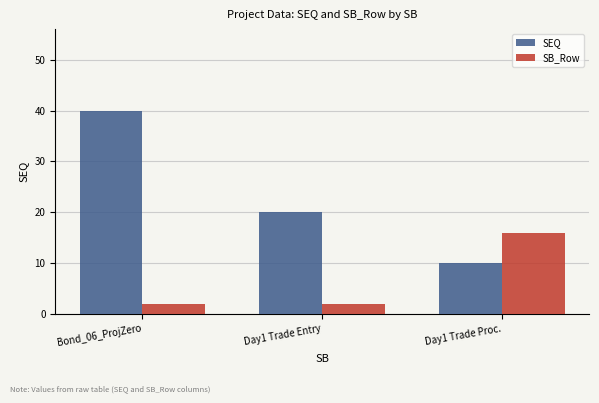

Which category has the highest value in the SEQ series?

Bond_06_ProjZero